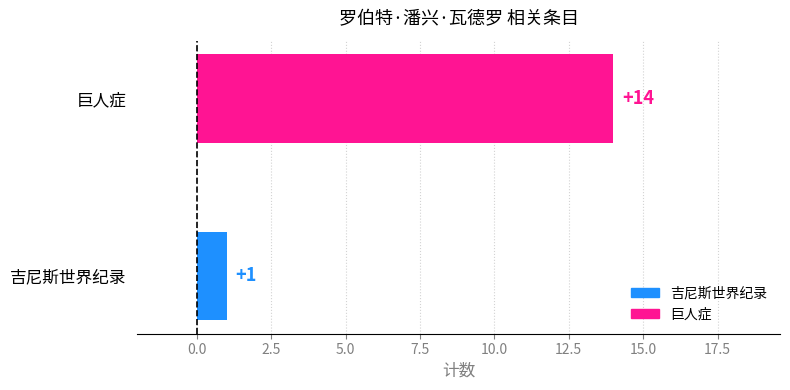

What is the change in value from 吉尼斯世界纪录 to 巨人症?

+13